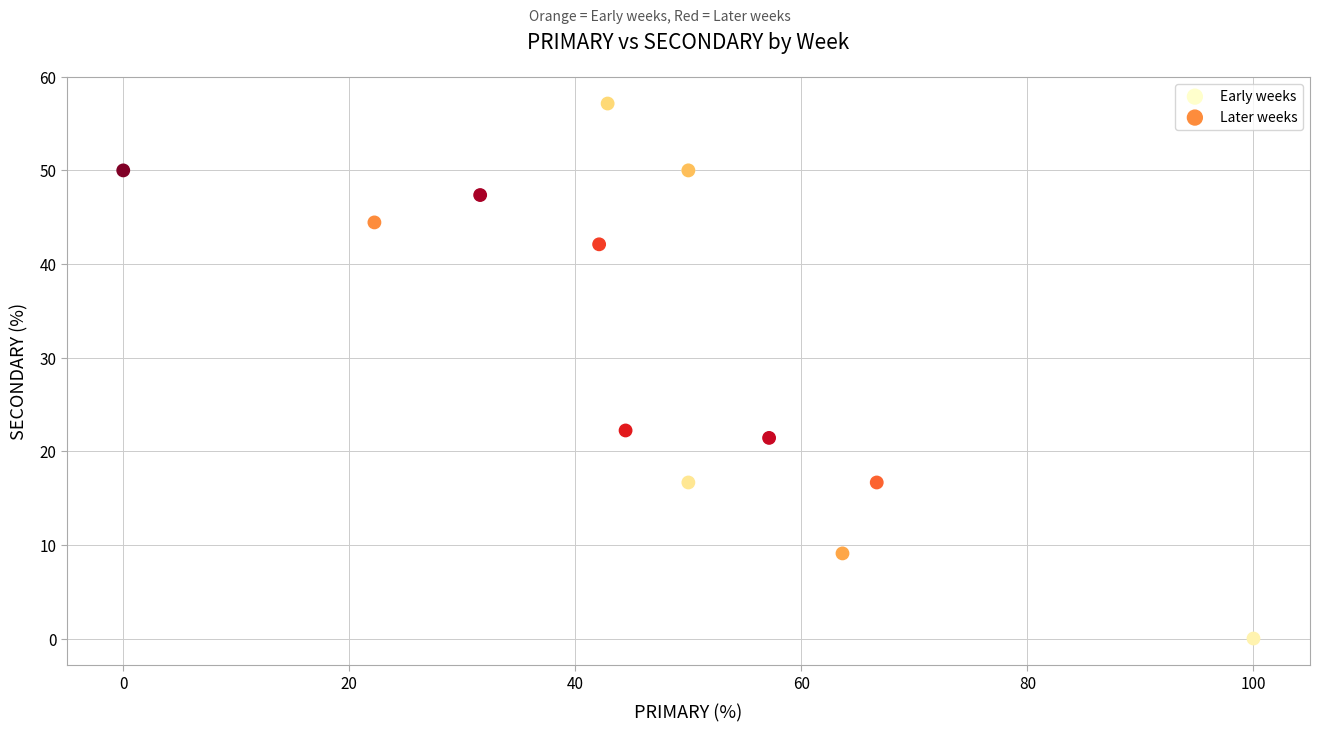

Which series contains the highest Y value?

Early weeks